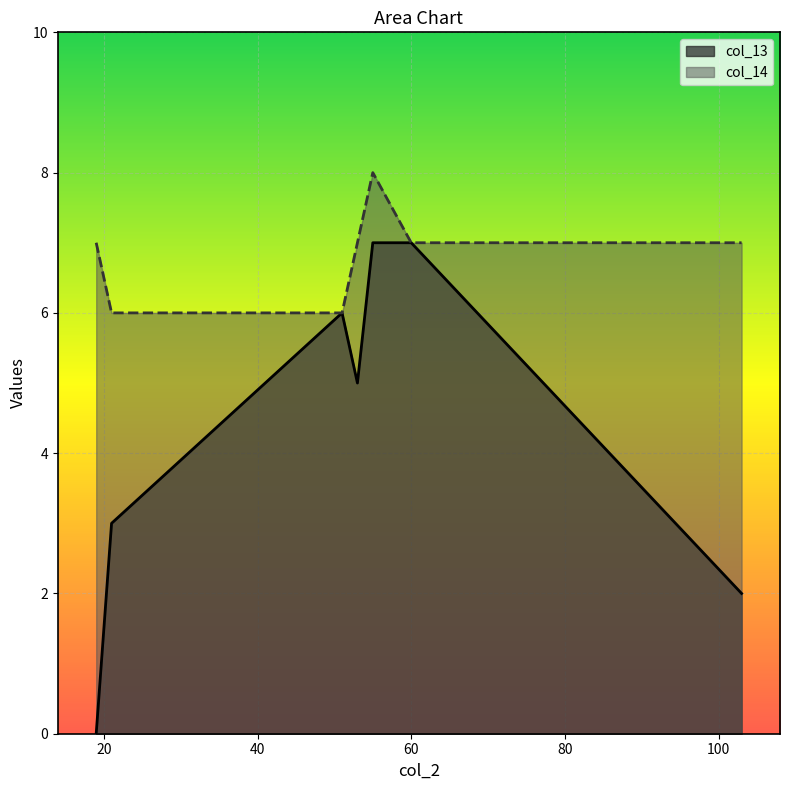

What is the sum of the col_14 values at 103 and 55?

15